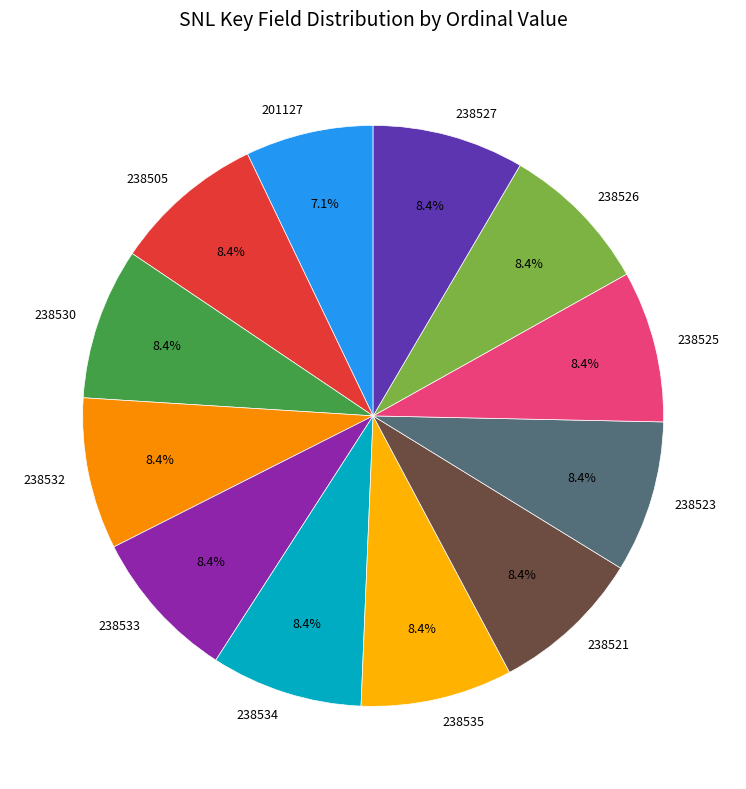

Is 238523 the majority of the pie?

No